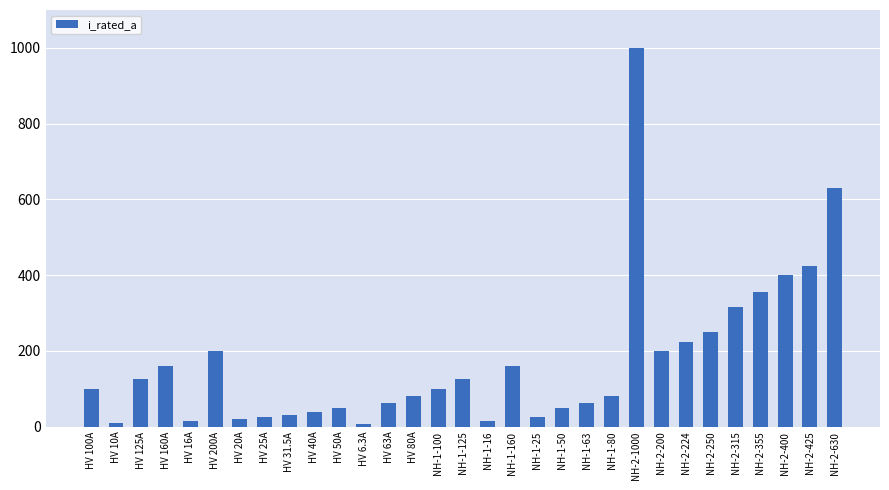

What position from the left is HV 200A?

6